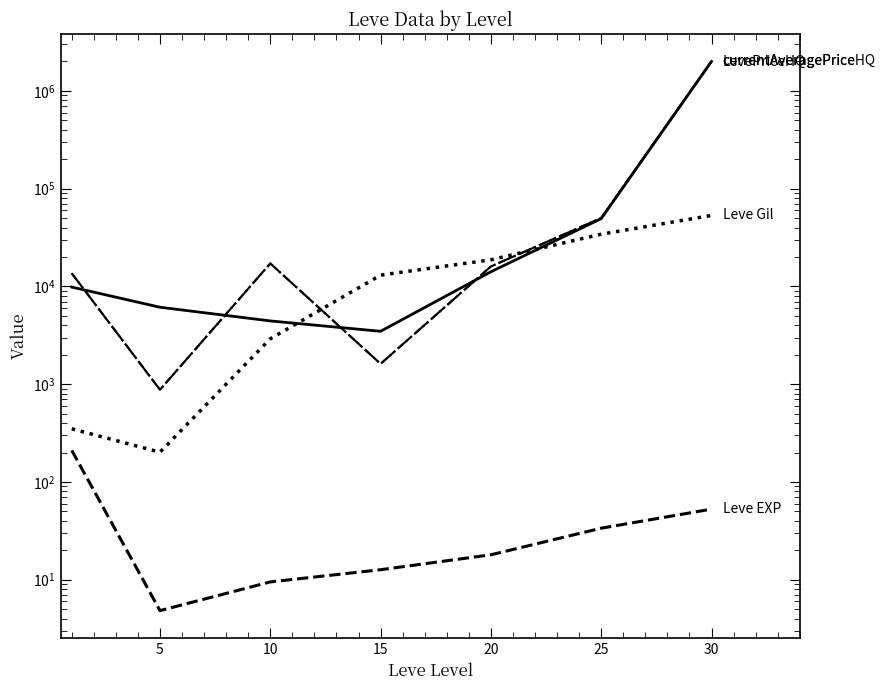

True or false: currentAveragePriceHQ and Leve EXP cross at least once.

False